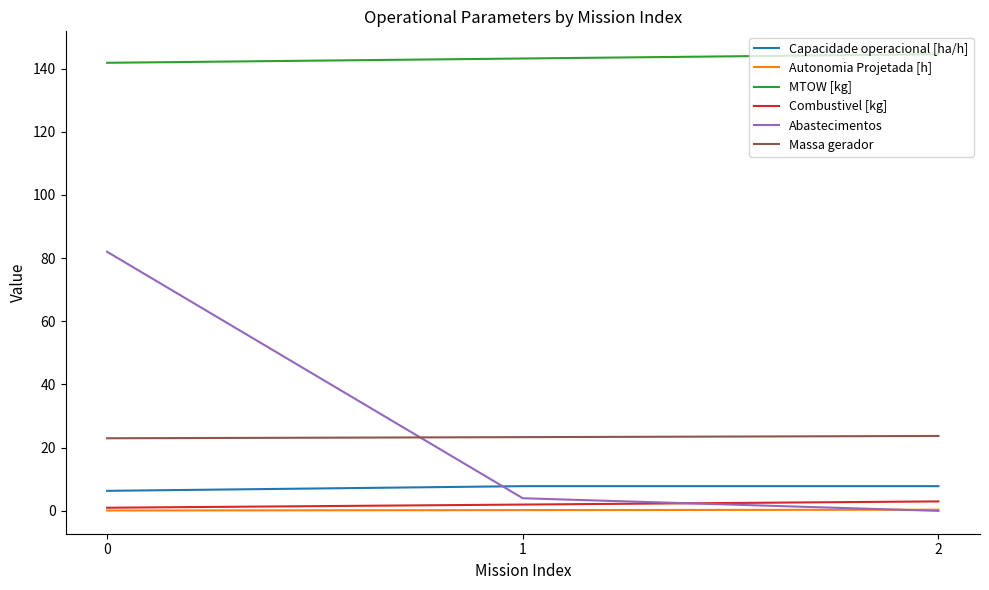

What is the sum of all Capacidade operacional [ha/h] values?

22.0